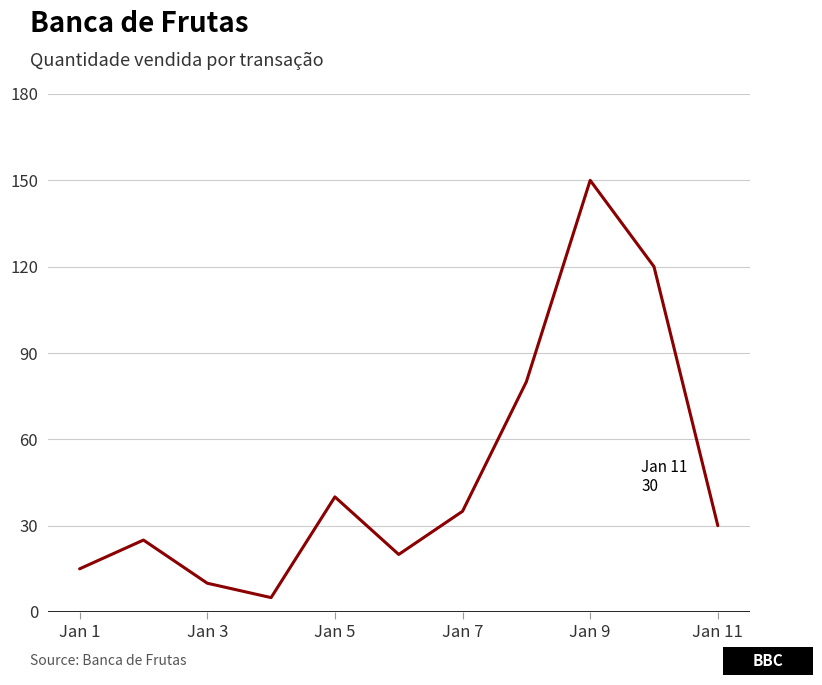

What is the difference between the maximum and minimum values?

145